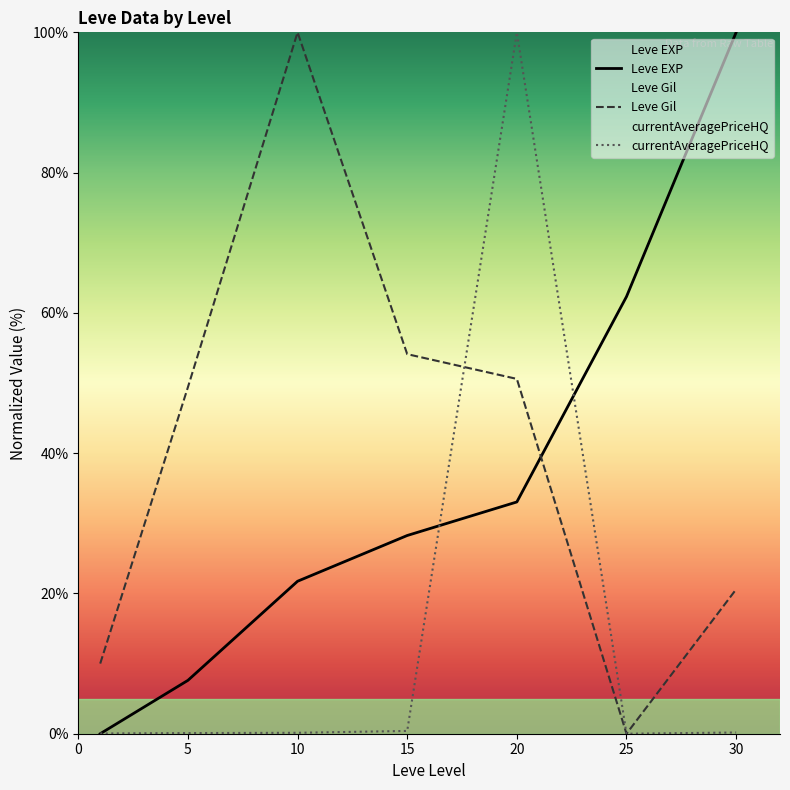

What is the average value of the Leve EXP series?

36.1